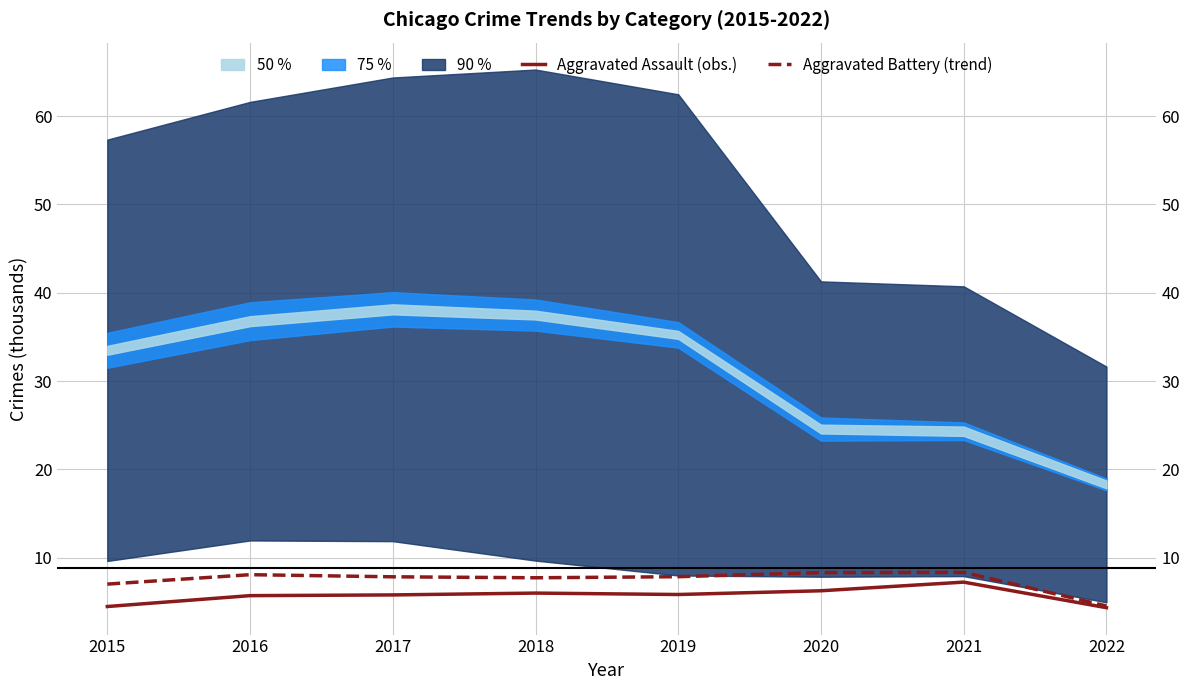

Is the value of Aggravated Assault (obs.) at 2019 greater than the value of Aggravated Battery (trend) at 2015?

No